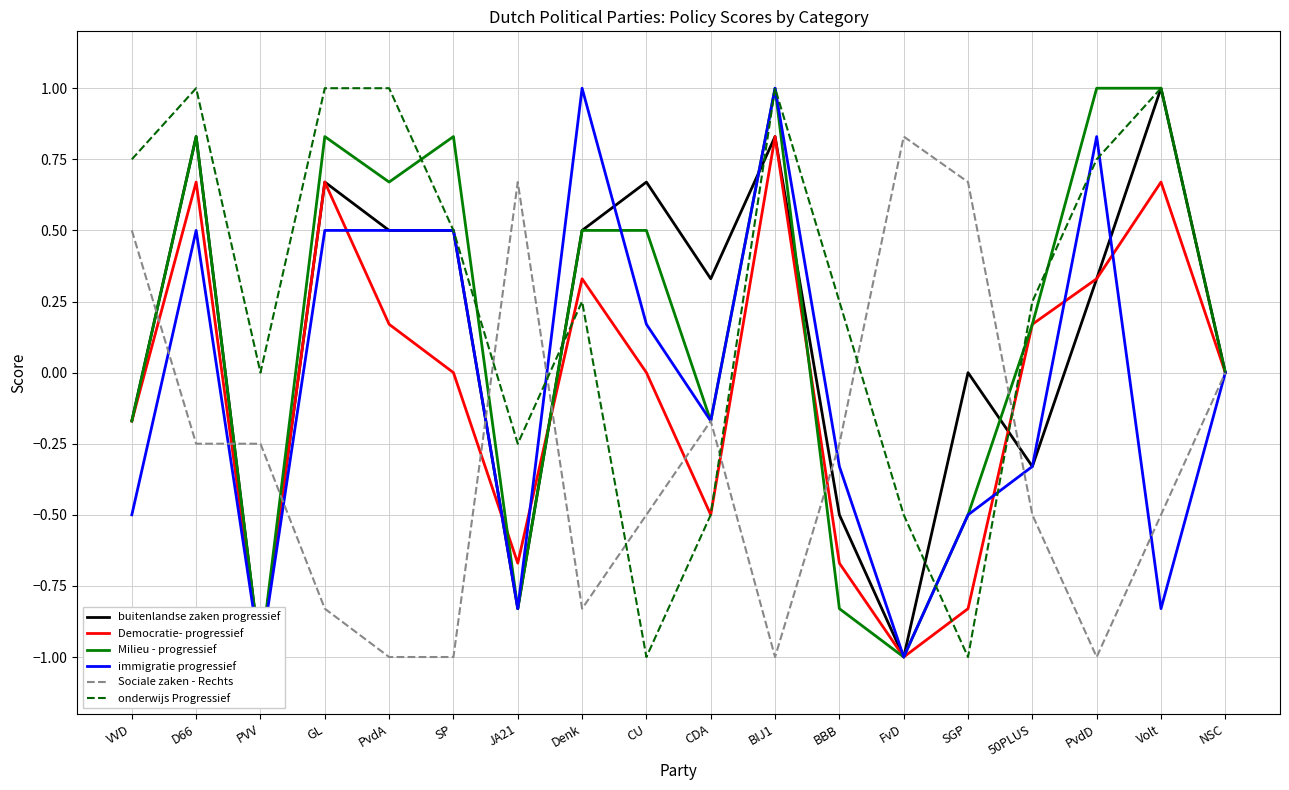

Is it true that buitenlandse zaken progressief equals 1.1 at GL?

False